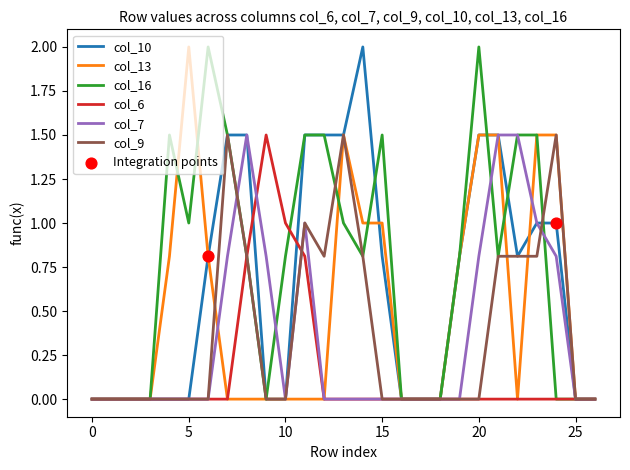

Which series has the largest total across all categories?

col_16